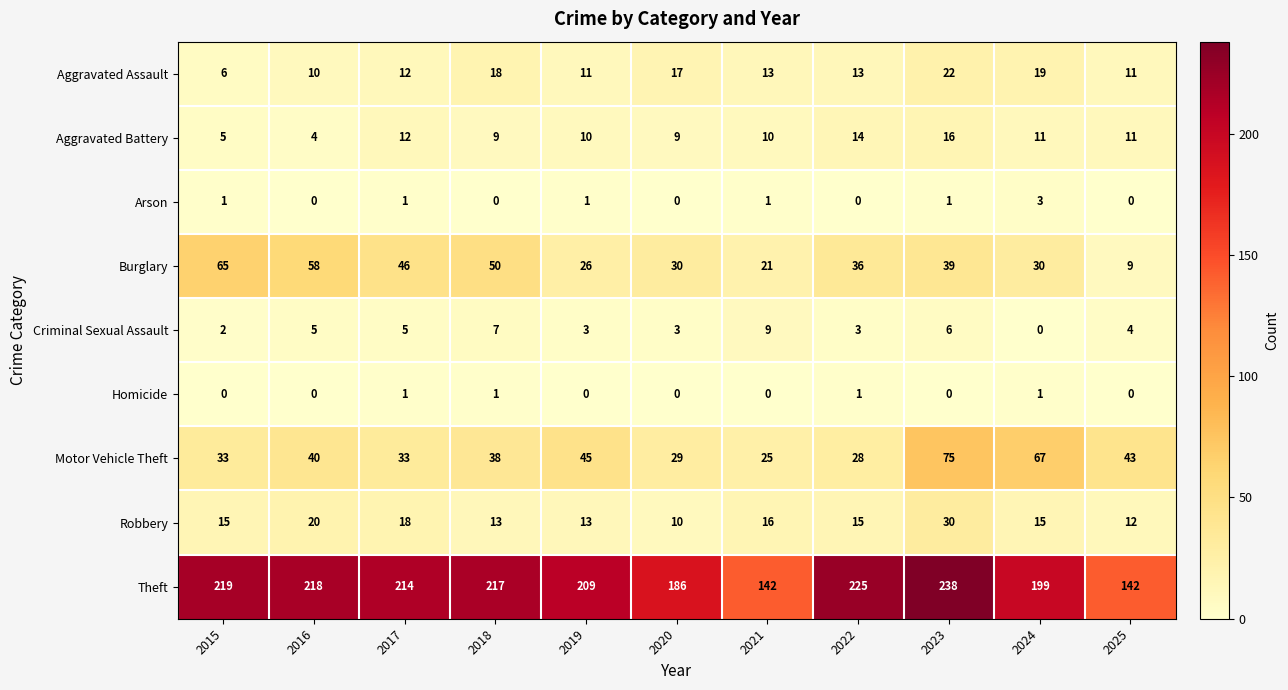

Is it true that Criminal Sexual Assault equals 10 at 2018?

False